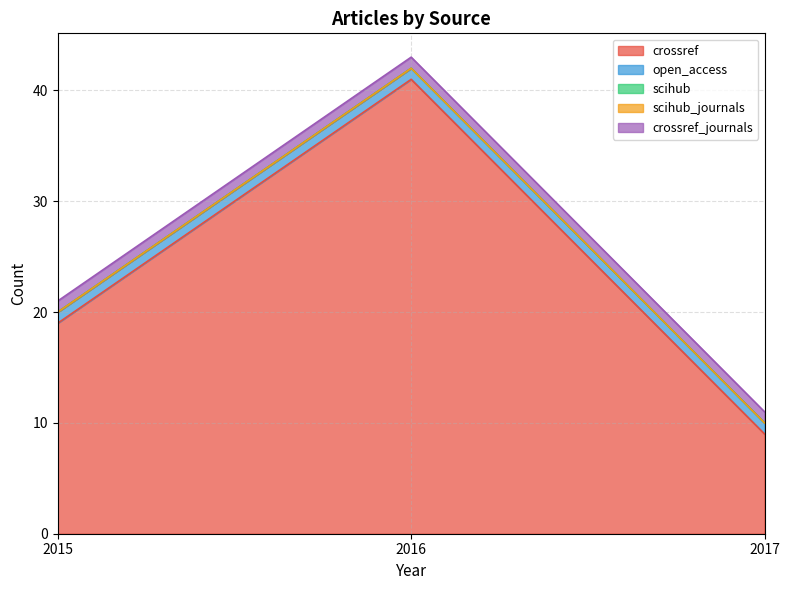

Reading left to right, transcribe all the data shown in this chart.

crossref: 19	41	9
open_access: 1	1	1
scihub: 0	0	0
scihub_journals: 0	0	0
crossref_journals: 1	1	1